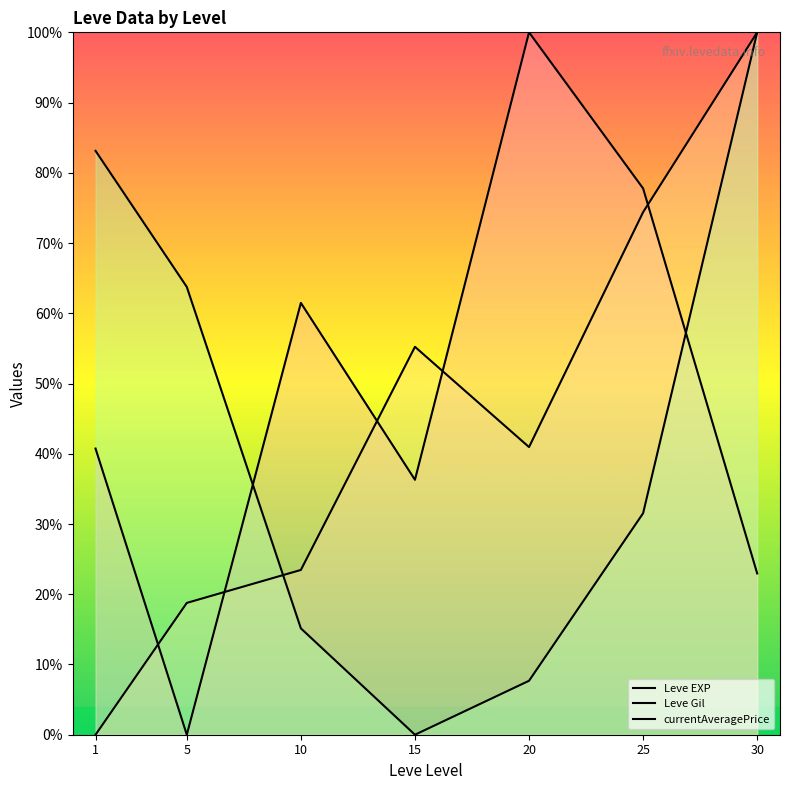

What is the spread (max minus min) of values at 5?

63.8